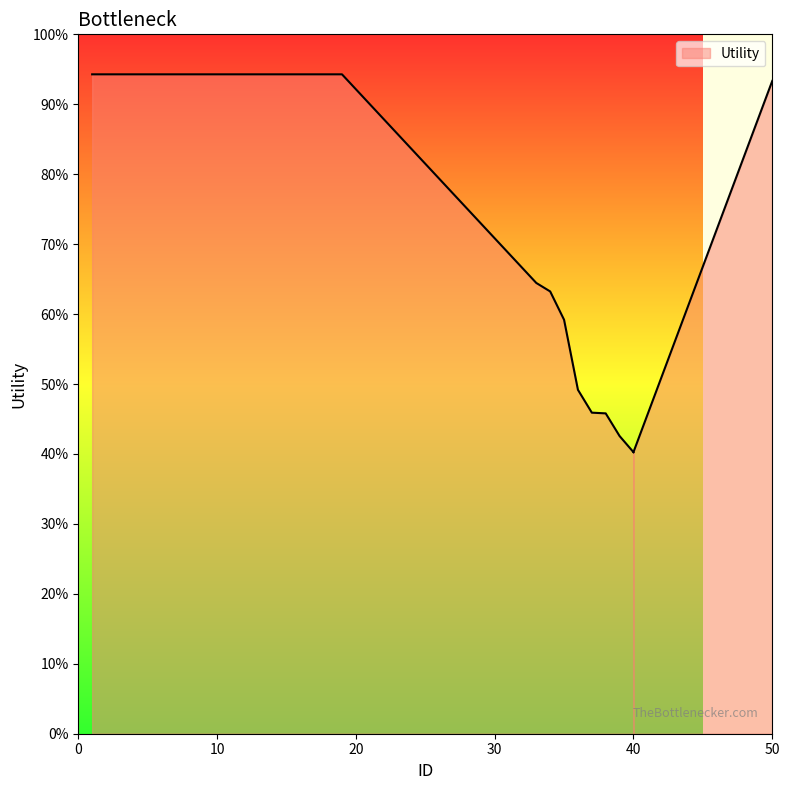

Is it true that the value at 6 is 1.4?

True